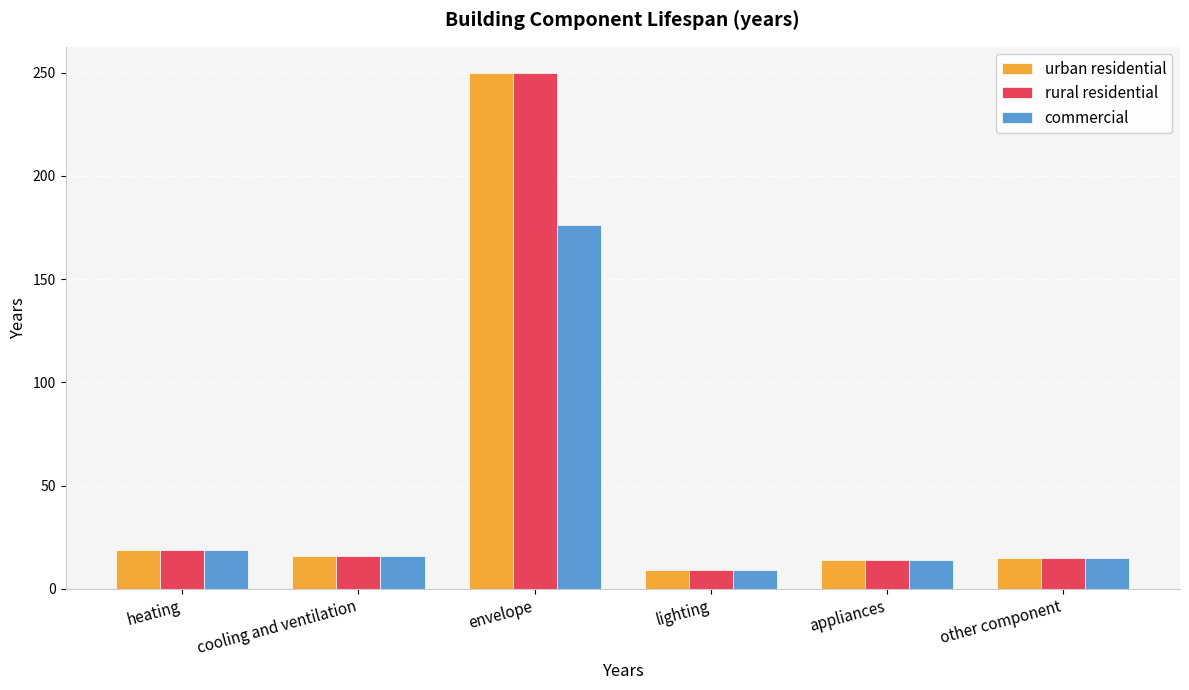

True or false: commercial has a value of 19 at heating.

True